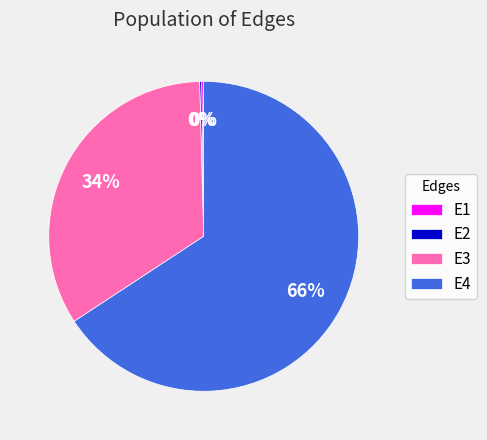

To the nearest percent, what is the average slice percentage?

25%